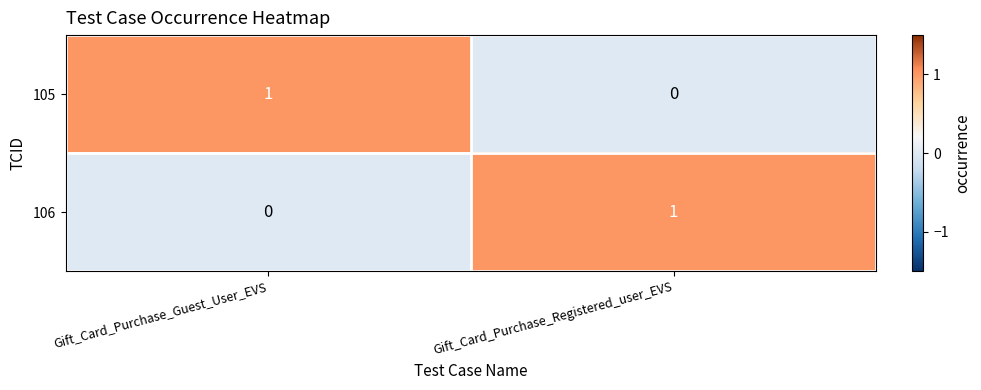

True or false: 106 has a value of 1 at Gift_Card_Purchase_Registered_user_EVS.

True